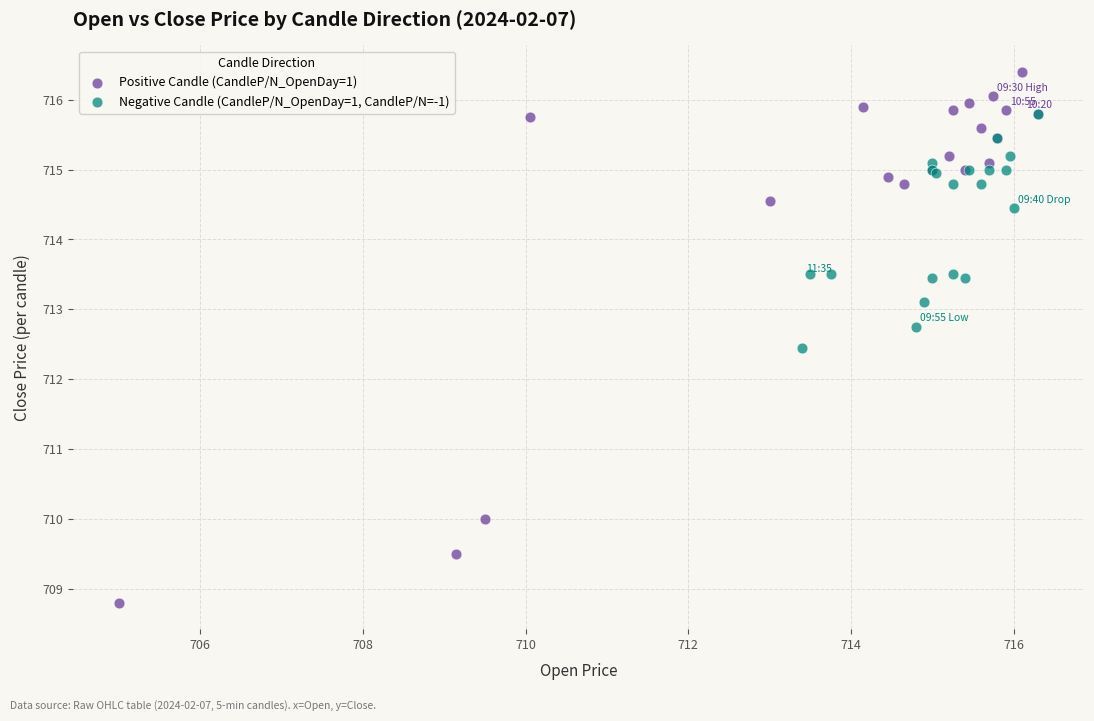

Which series contains the lowest Y value?

Positive Candle (CandleP/N_OpenDay=1)